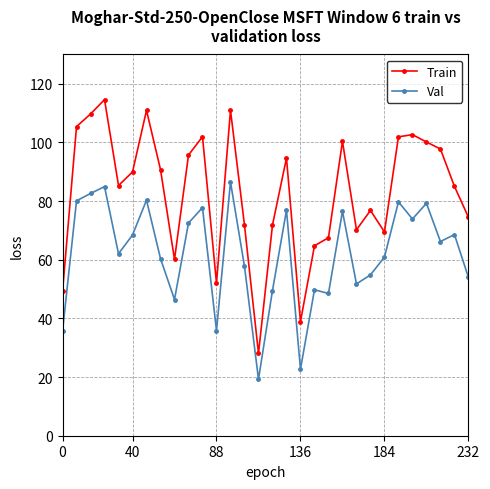

What are all the series names shown in the legend?

Train, Val